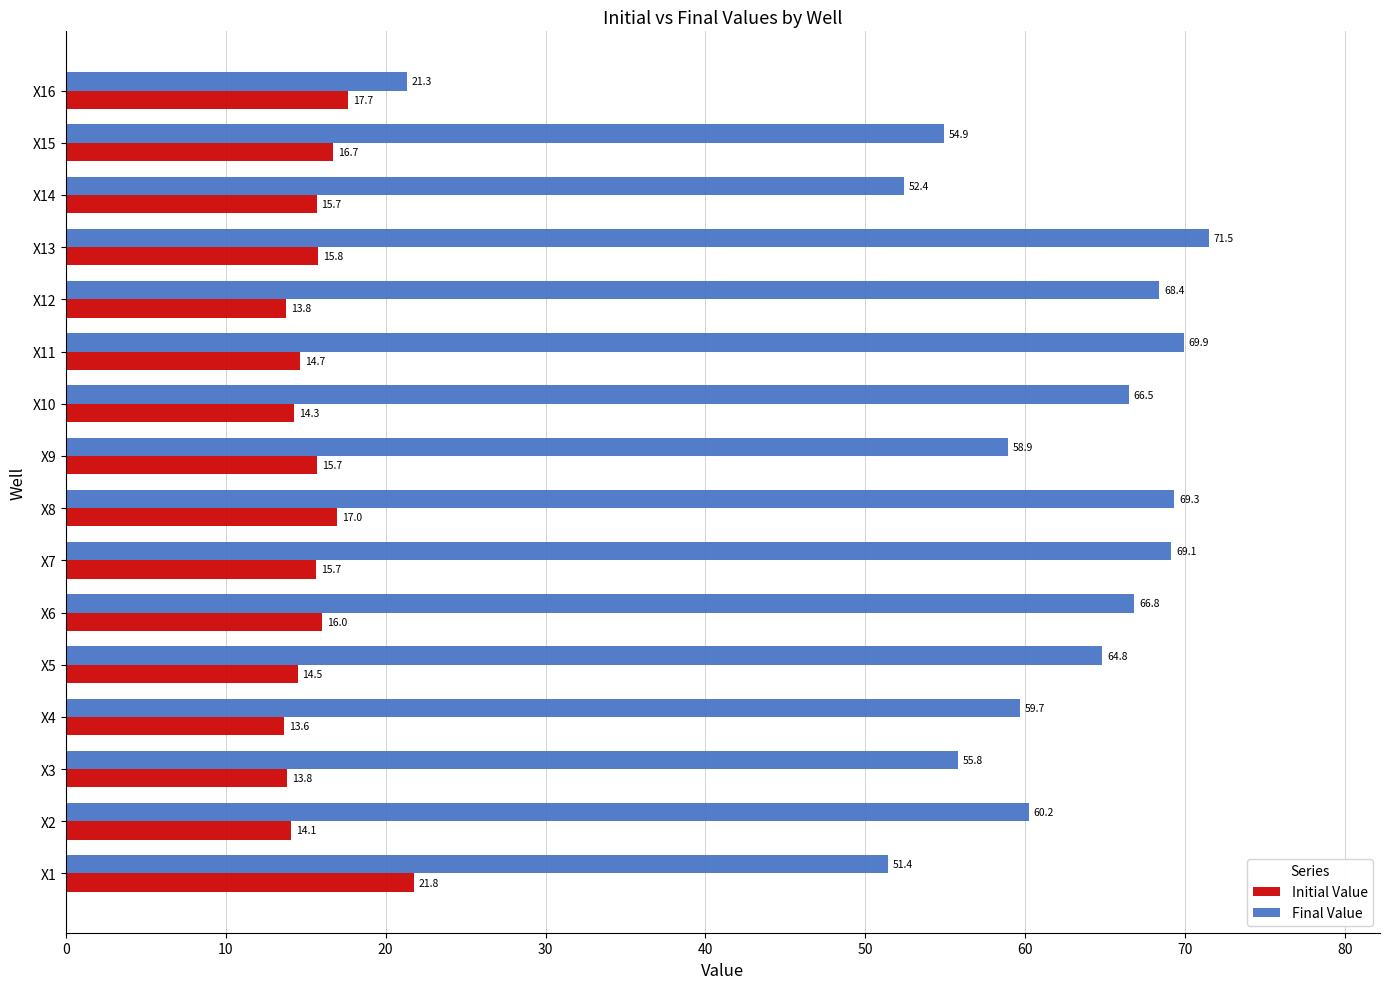

Which series has the largest total across all categories?

Final Value